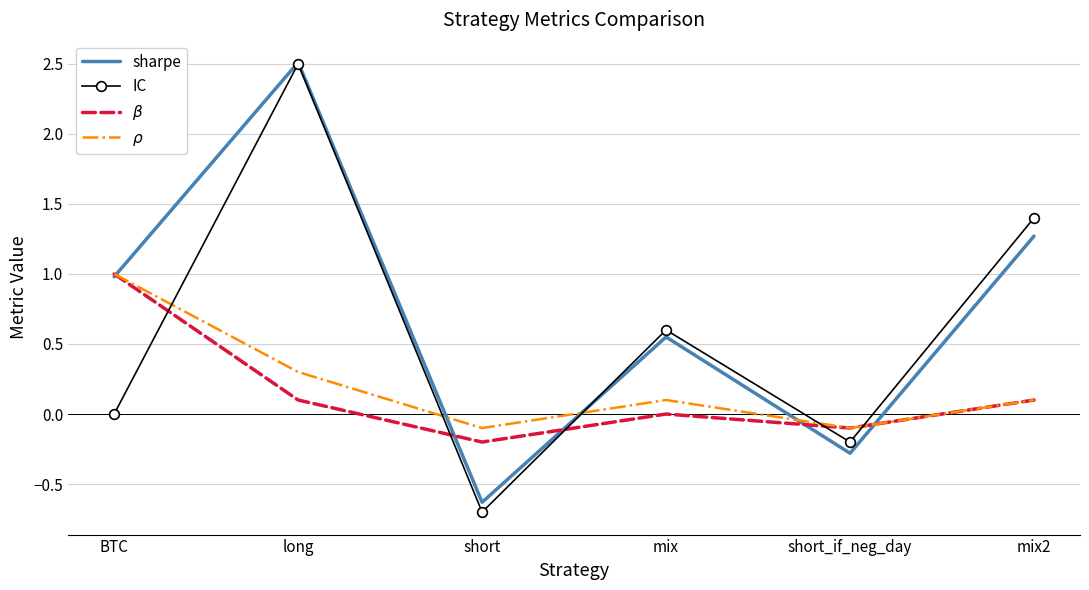

True or false: sharpe has a value of -0.3 at short_if_neg_day.

True